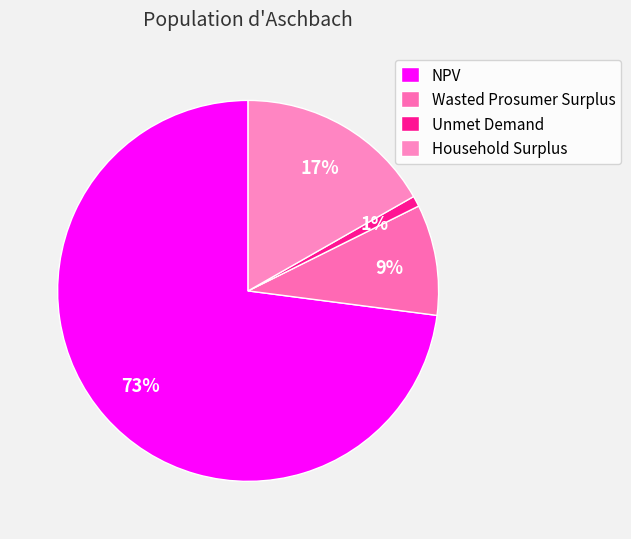

To the nearest percent, what portion does Wasted Prosumer Surplus represent?

9%